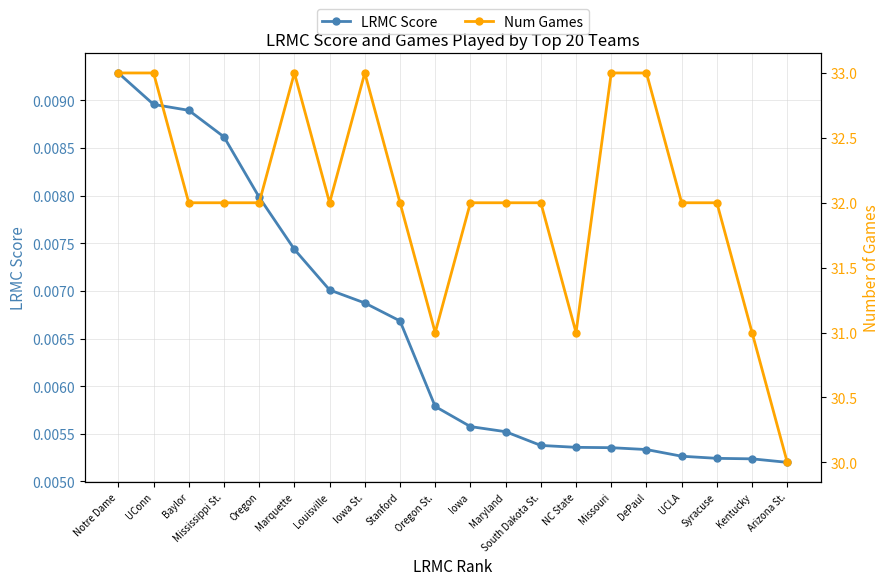

Which has a higher value, UConn or Mississippi St.?

UConn